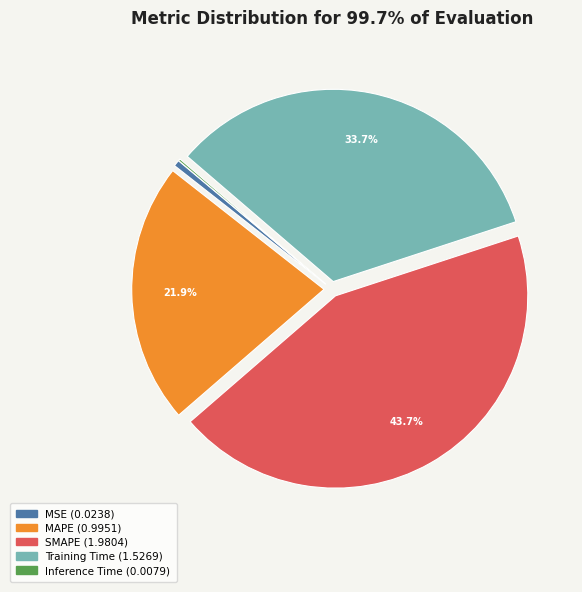

Does Training Time account for over 50% of the chart?

No